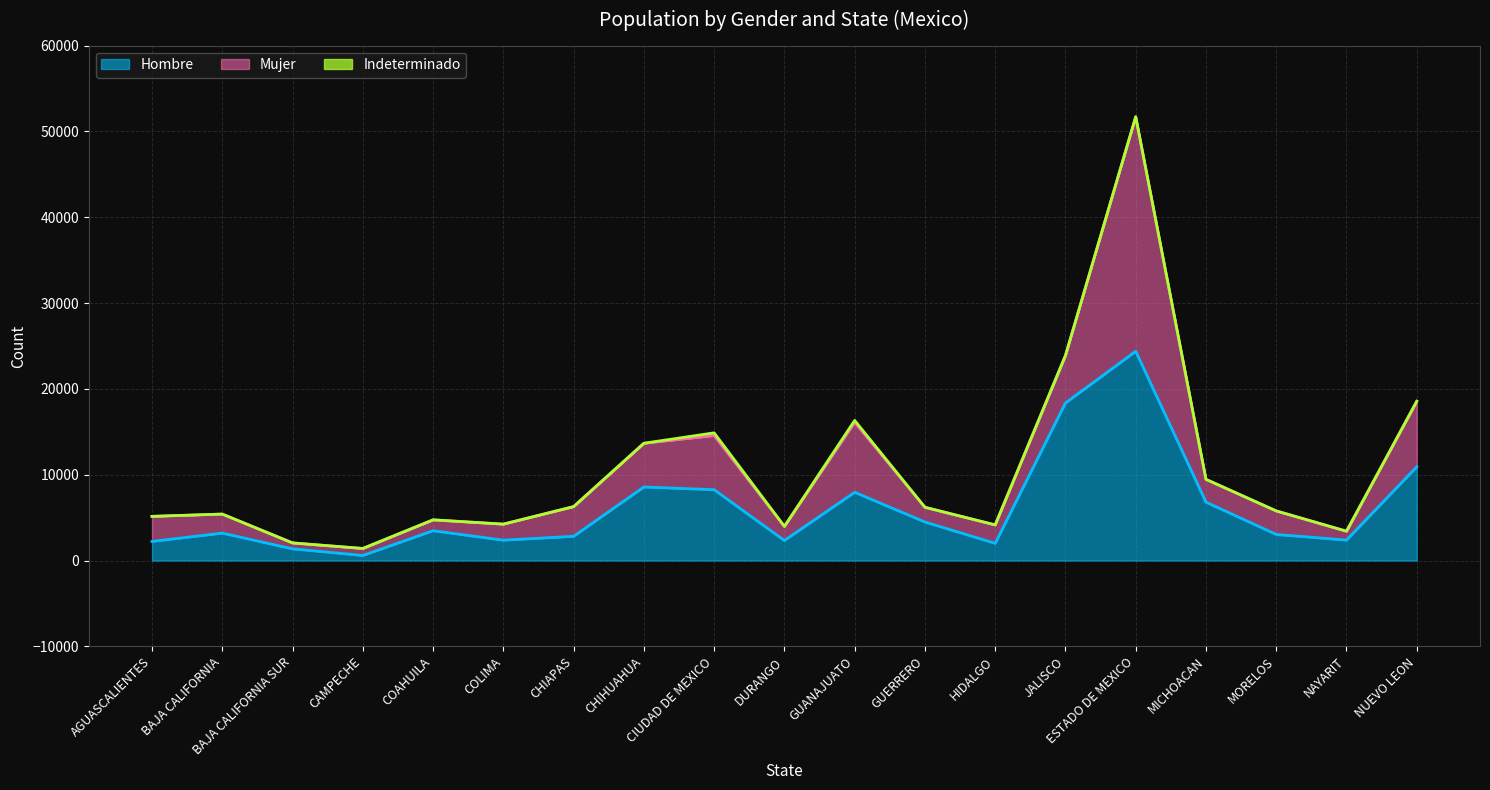

True or false: Mujer has a value of 9207 at JALISCO.

False